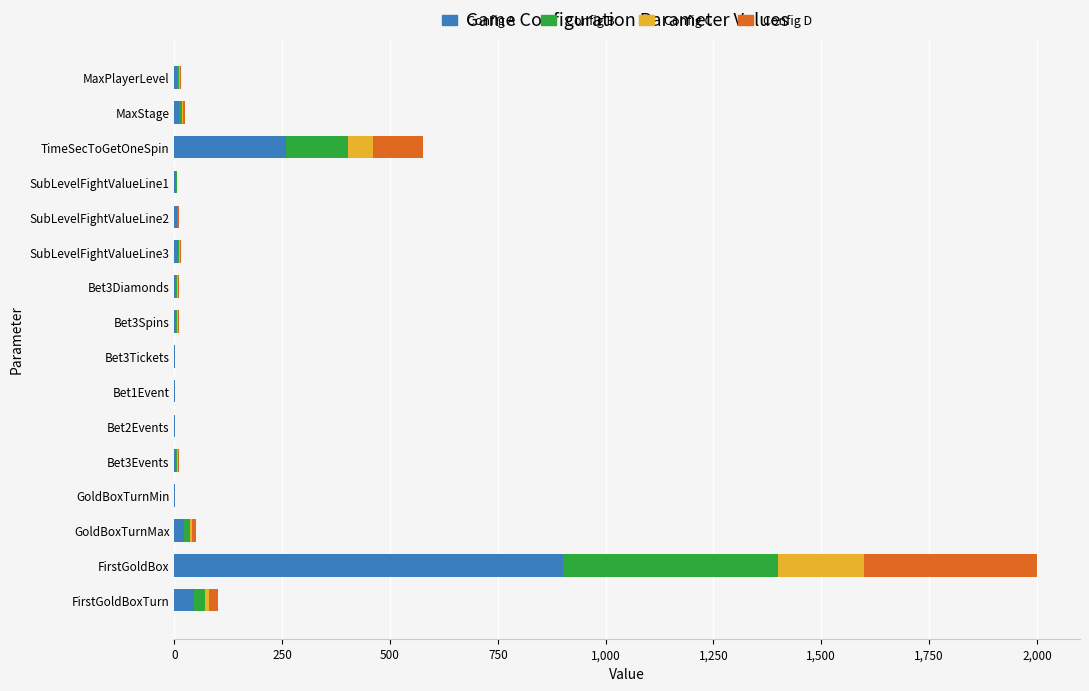

What is the maximum value for Config A?

900.0